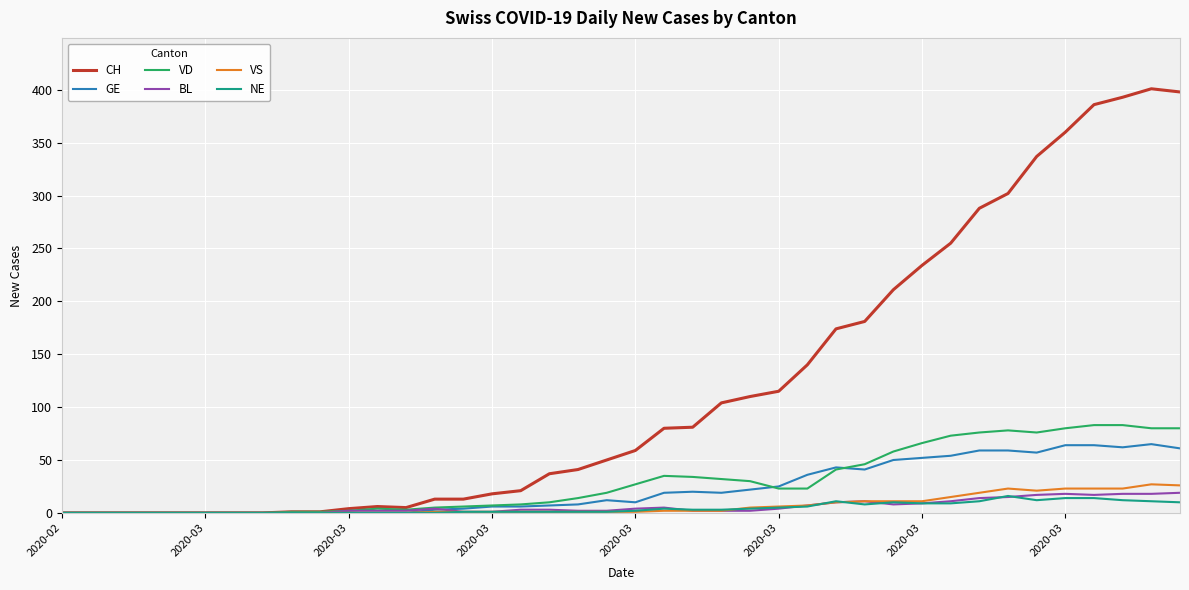

Which series has the widest spread of values?

CH